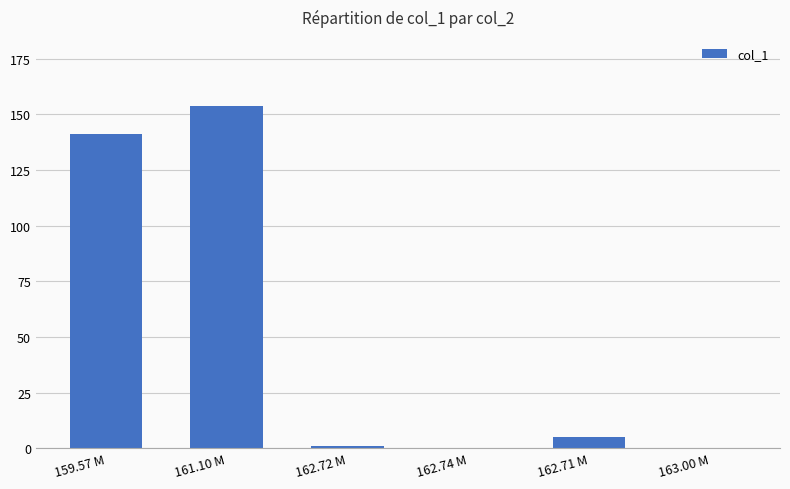

Approximately how many times larger is the value at 161.10 M compared to 162.72 M?

153.9